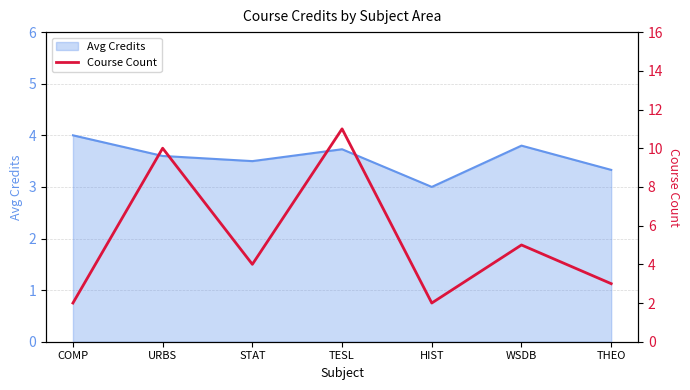

Reading left to right, extract all data points from this chart.

COMP=2	URBS=10	STAT=4	TESL=11	HIST=2	WSDB=5	THEO=3